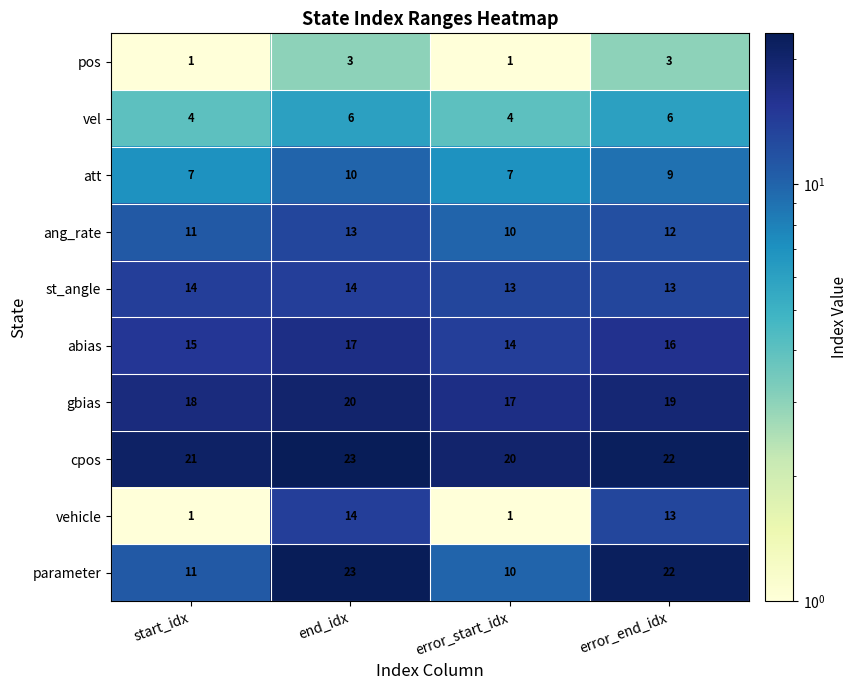

What is the lowest value of the parameter series?

10